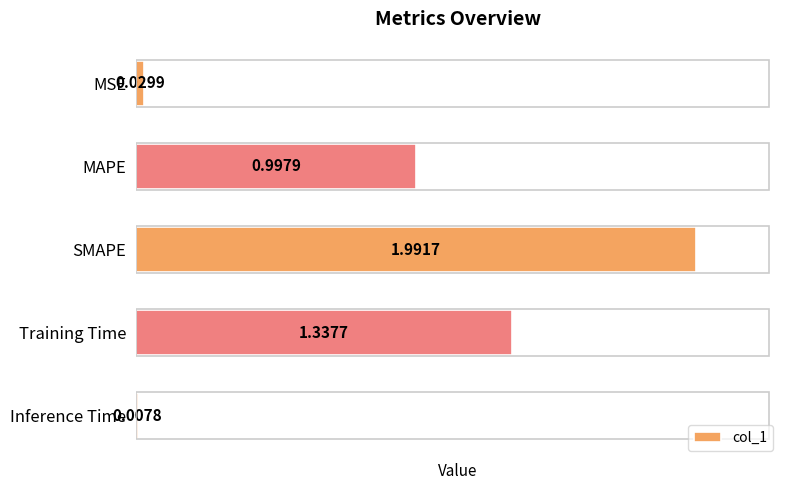

Are the bars horizontal?

Yes